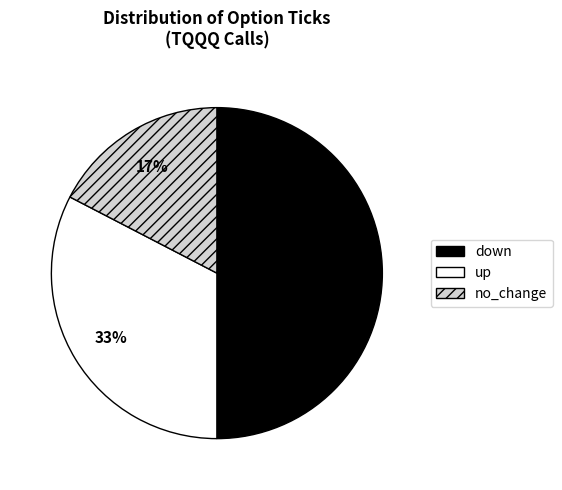

Count the number of slices in the pie.

3